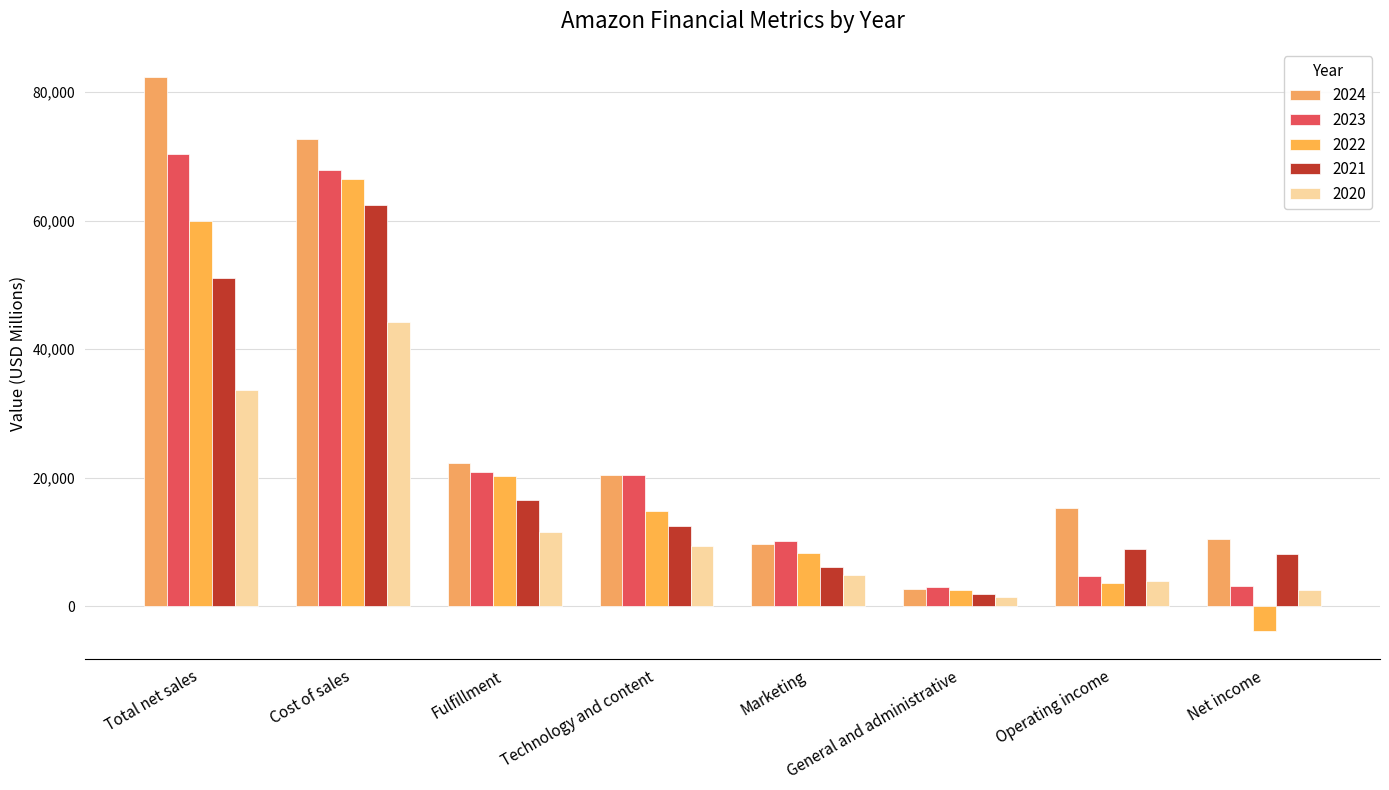

What is the highest value of the 2022 series?

66499